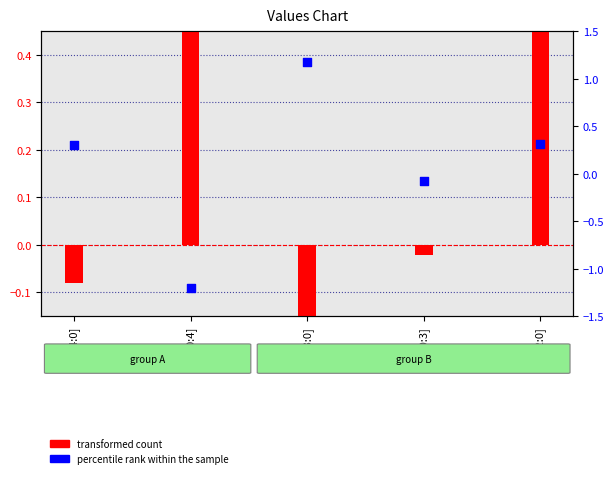

At which category is the sum across all series the highest?

c[2:0]